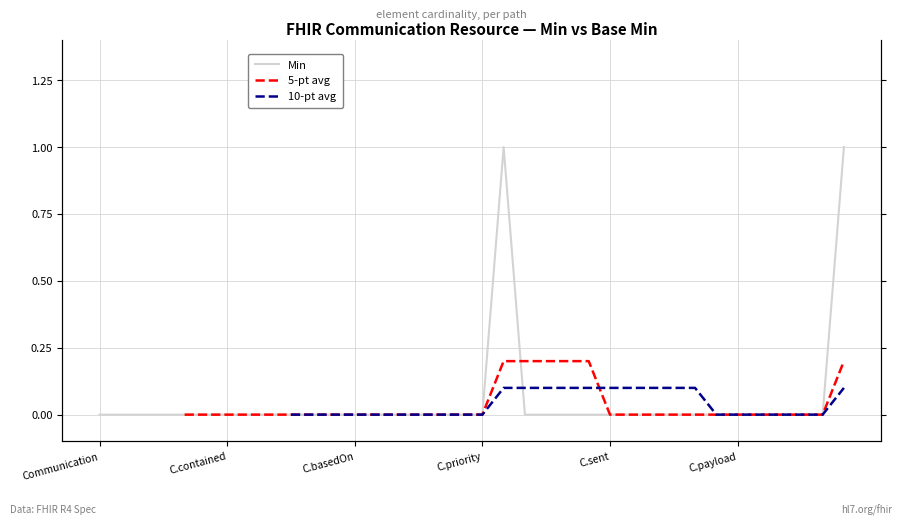

At which category is the sum across all series the highest?

19